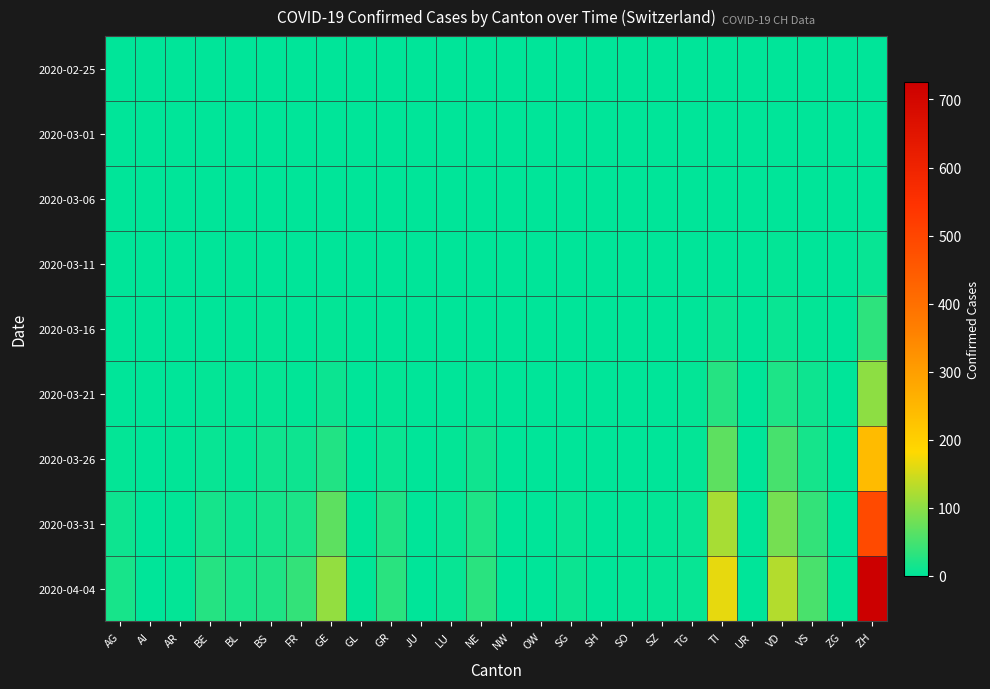

Reading left to right, what are all the values shown in this chart?

2020-02-25: AG=0	AI=0	AR=0	BE=0	BL=0	BS=0	FR=0	GE=0	GL=0	GR=0	JU=0	LU=0	NE=0	NW=0	OW=0	SG=0	SH=0	SO=0	SZ=0	TG=0	TI=0	UR=0	VD=0	VS=0	ZG=0	ZH=0
2020-03-01: AG=0	AI=0	AR=0	BE=0	BL=0	BS=0	FR=0	GE=0	GL=0	GR=0	JU=0	LU=0	NE=0	NW=0	OW=0	SG=0	SH=0	SO=0	SZ=0	TG=0	TI=0	UR=0	VD=0	VS=0	ZG=0	ZH=0
2020-03-06: AG=0	AI=0	AR=0	BE=0	BL=0	BS=0	FR=0	GE=0	GL=0	GR=0	JU=0	LU=0	NE=0	NW=0	OW=0	SG=0	SH=0	SO=0	SZ=0	TG=0	TI=0	UR=0	VD=0	VS=0	ZG=0	ZH=1
2020-03-11: AG=0	AI=0	AR=0	BE=0	BL=2	BS=0	FR=0	GE=1	GL=0	GR=0	JU=0	LU=0	NE=0	NW=0	OW=0	SG=0	SH=0	SO=0	SZ=0	TG=0	TI=1	UR=0	VD=3	VS=0	ZG=0	ZH=7
2020-03-16: AG=0	AI=0	AR=0	BE=1	BL=2	BS=4	FR=0	GE=4	GL=0	GR=1	JU=0	LU=0	NE=0	NW=0	OW=0	SG=0	SH=0	SO=0	SZ=0	TG=1	TI=8	UR=0	VD=8	VS=3	ZG=0	ZH=33
2020-03-21: AG=1	AI=0	AR=1	BE=3	BL=3	BS=5	FR=2	GE=9	GL=0	GR=4	JU=0	LU=1	NE=4	NW=0	OW=0	SG=0	SH=0	SO=0	SZ=0	TG=3	TI=28	UR=0	VD=22	VS=10	ZG=0	ZH=101
2020-03-26: AG=3	AI=0	AR=2	BE=7	BL=5	BS=12	FR=11	GE=25	GL=0	GR=8	JU=0	LU=3	NE=12	NW=0	OW=0	SG=1	SH=0	SO=1	SZ=0	TG=3	TI=67	UR=0	VD=52	VS=17	ZG=0	ZH=242
2020-03-31: AG=11	AI=0	AR=2	BE=16	BL=10	BS=16	FR=20	GE=68	GL=2	GR=23	JU=0	LU=7	NE=22	NW=0	OW=0	SG=7	SH=1	SO=2	SZ=4	TG=7	TI=120	UR=0	VD=85	VS=37	ZG=1	ZH=488
2020-04-04: AG=18	AI=0	AR=3	BE=28	BL=19	BS=24	FR=37	GE=106	GL=2	GR=30	JU=0	LU=7	NE=30	NW=0	OW=0	SG=9	SH=1	SO=3	SZ=5	TG=7	TI=165	UR=1	VD=128	VS=53	ZG=2	ZH=726